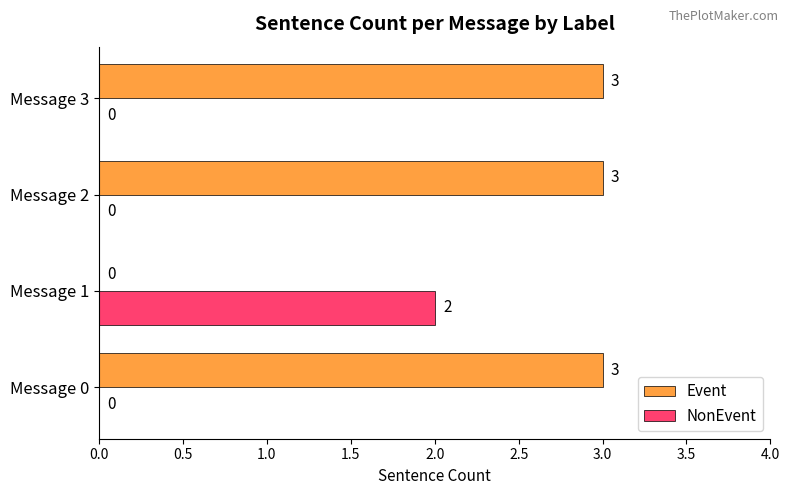

The value of NonEvent at Message 2 is 0. True or false?

True